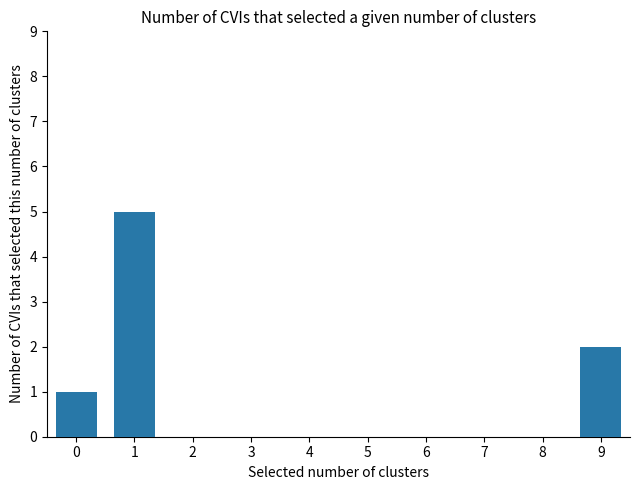

What is the change in value from 0 to 1?

+4